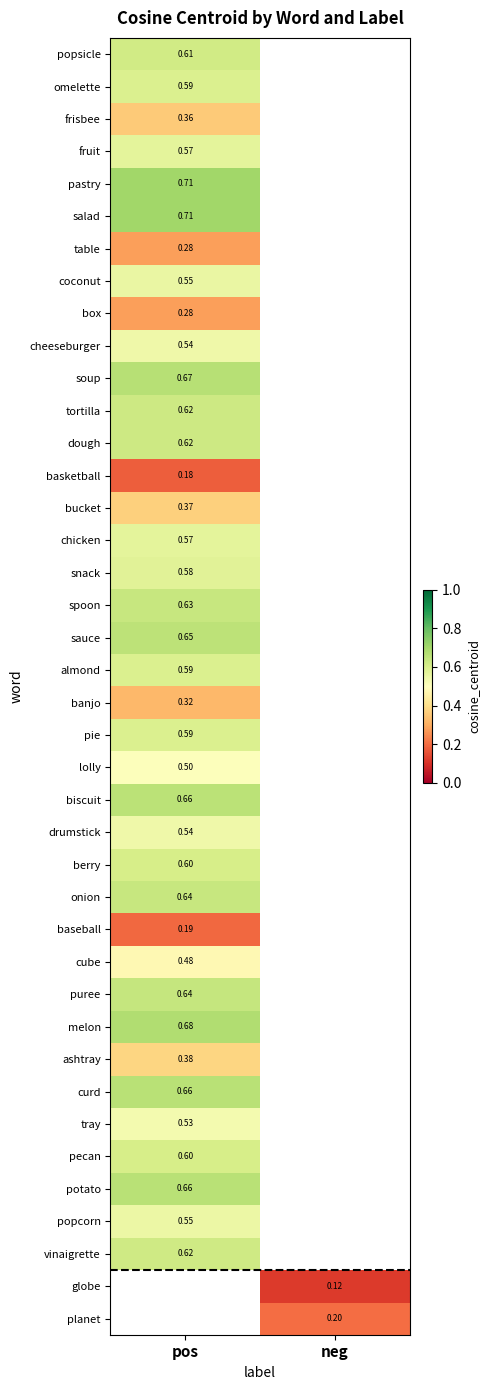

Which category has the highest value in the soup series?

pos